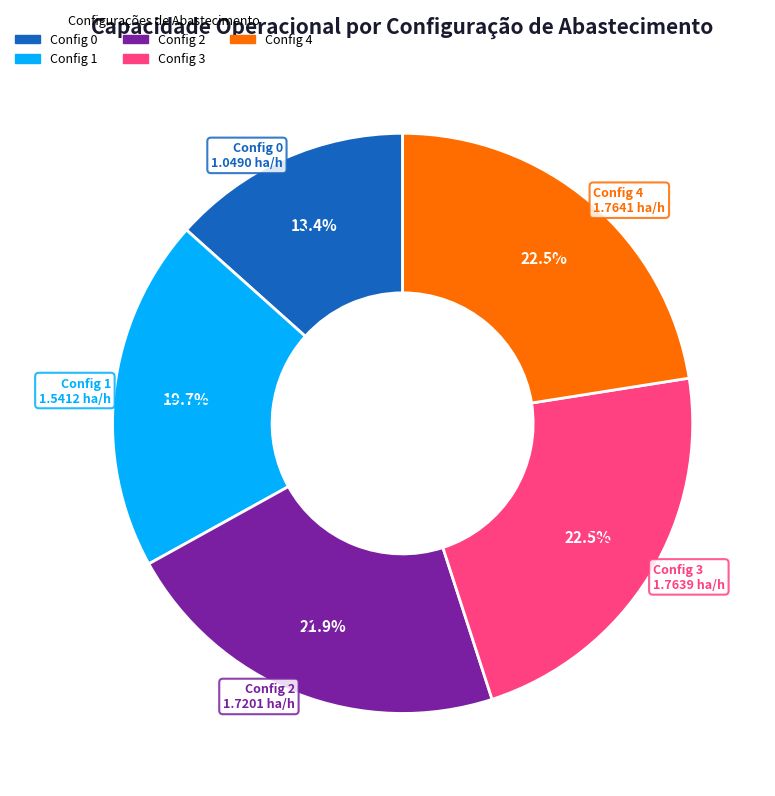

Does any single category account for the majority?

No